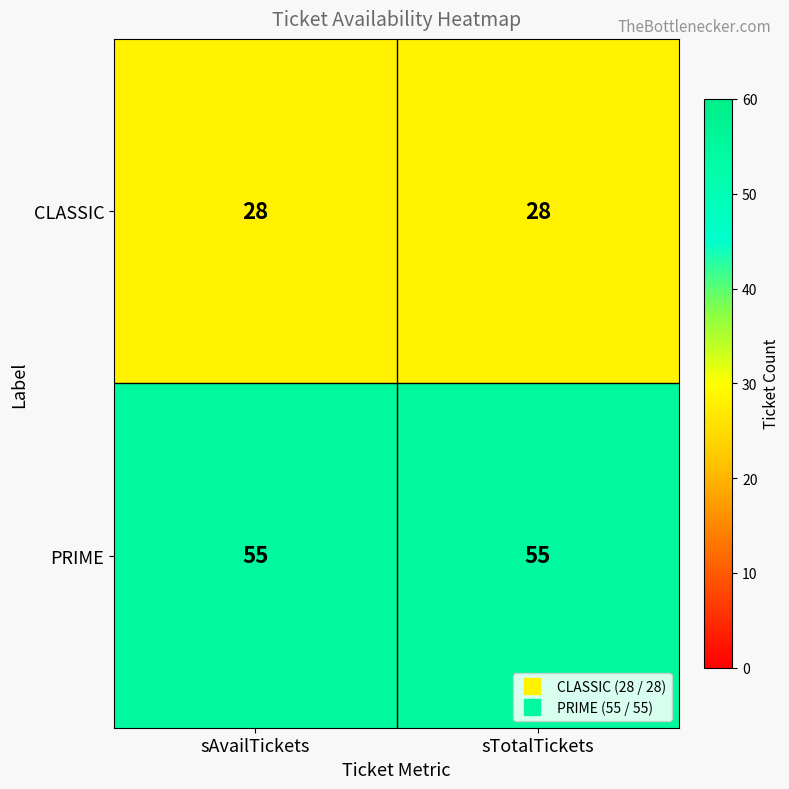

At how many categories does at least one series exceed 54?

2